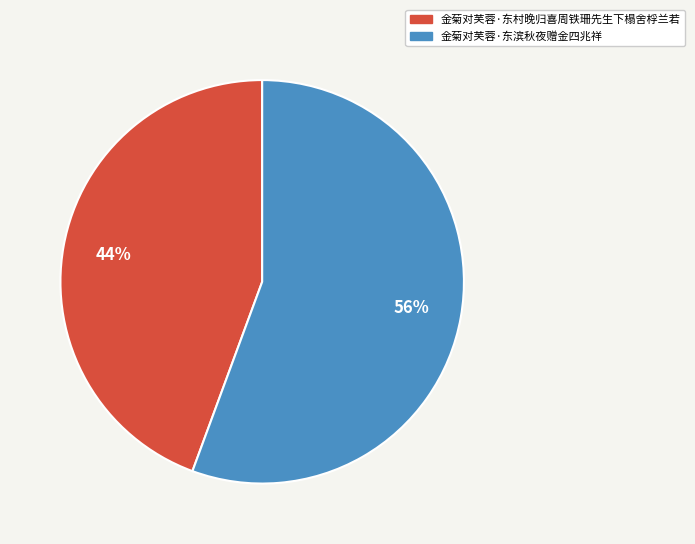

Rank the categories by value from highest to lowest.

金菊对芙蓉·东滨秋夜赠金四兆祥, 金菊对芙蓉·东村晚归喜周铁珊先生下榻舍桴兰若